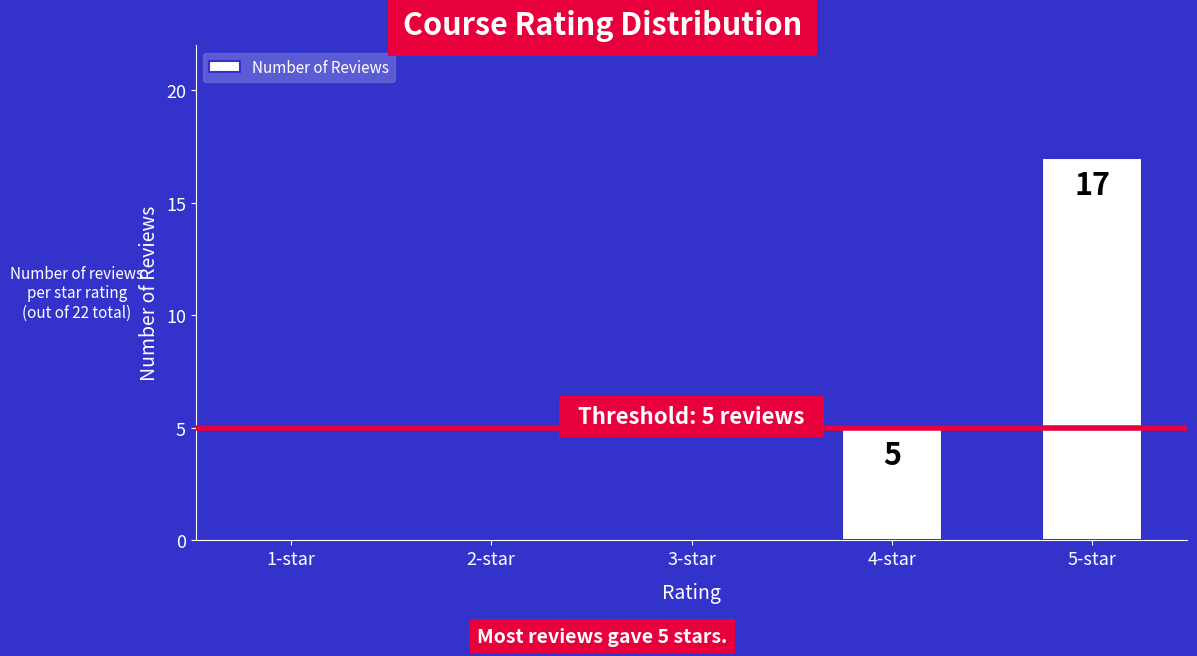

How many distinct data groups are displayed?

1